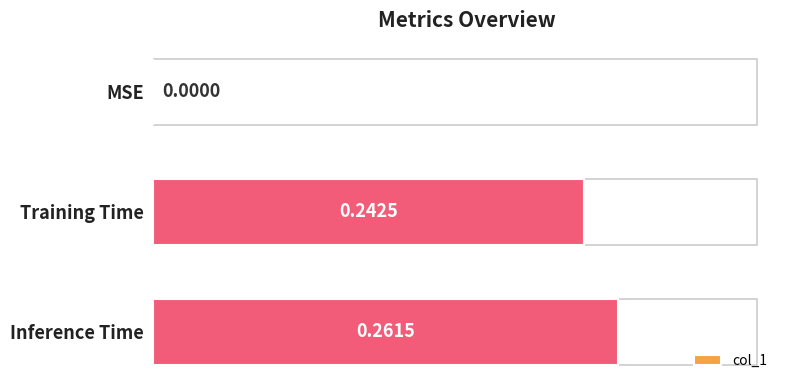

What is the sum of all values?

0.5